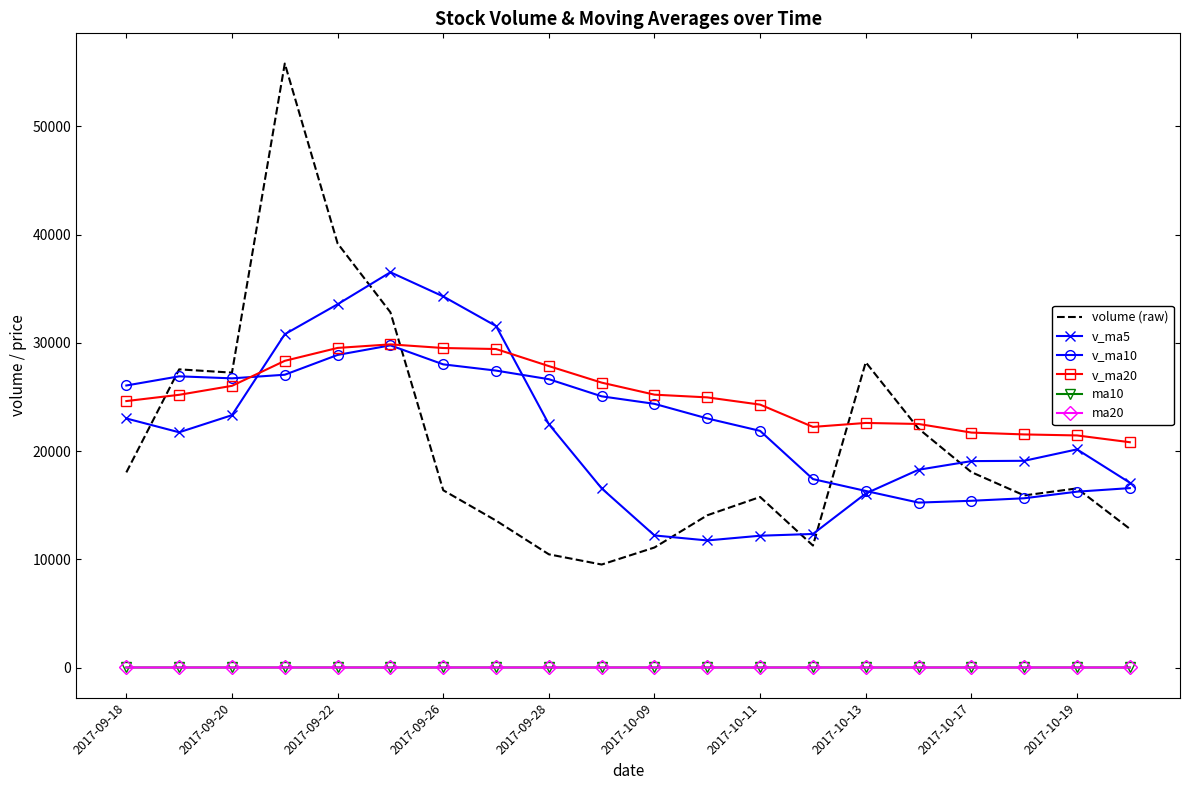

True or false: volume (raw) and ma20 intersect in this chart.

False